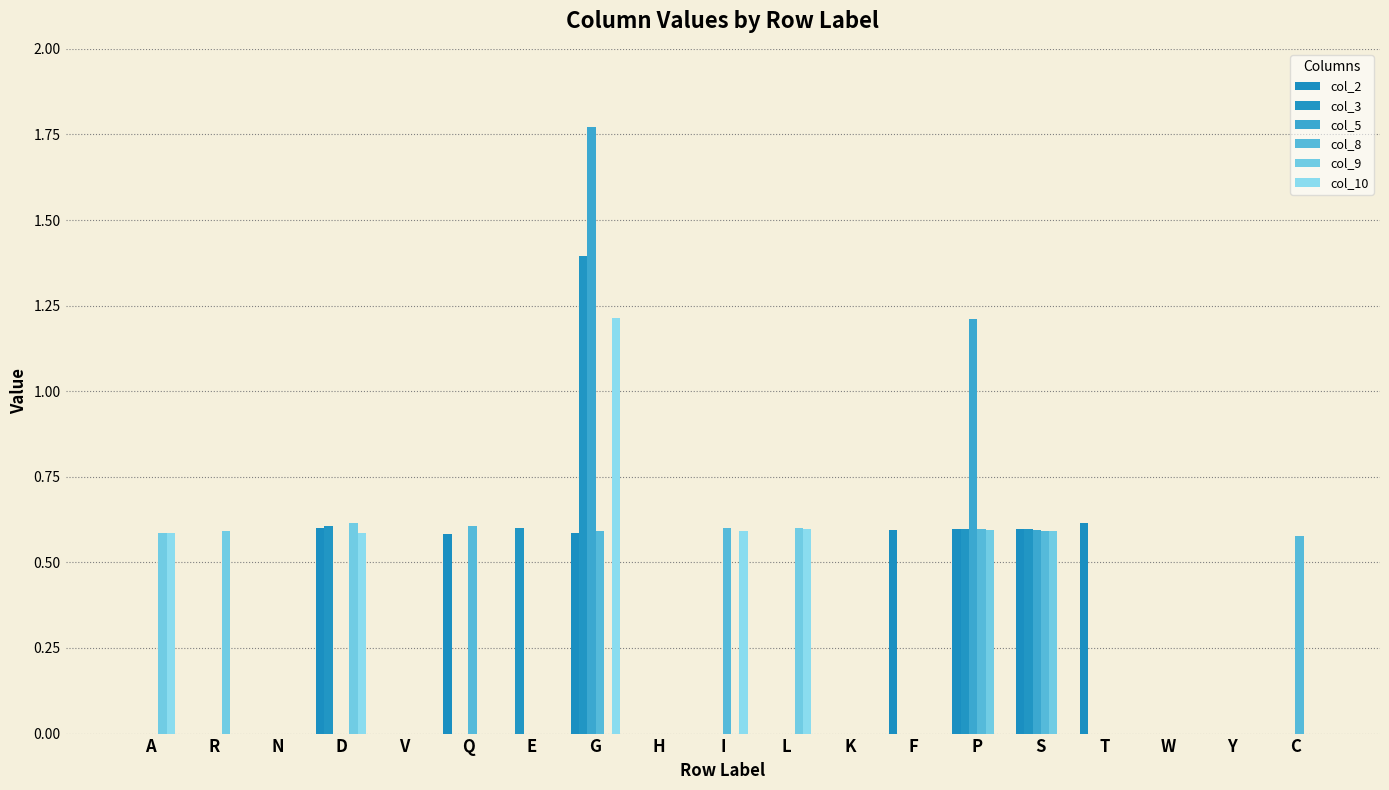

Where is col_2 nearest to the value 0?

A